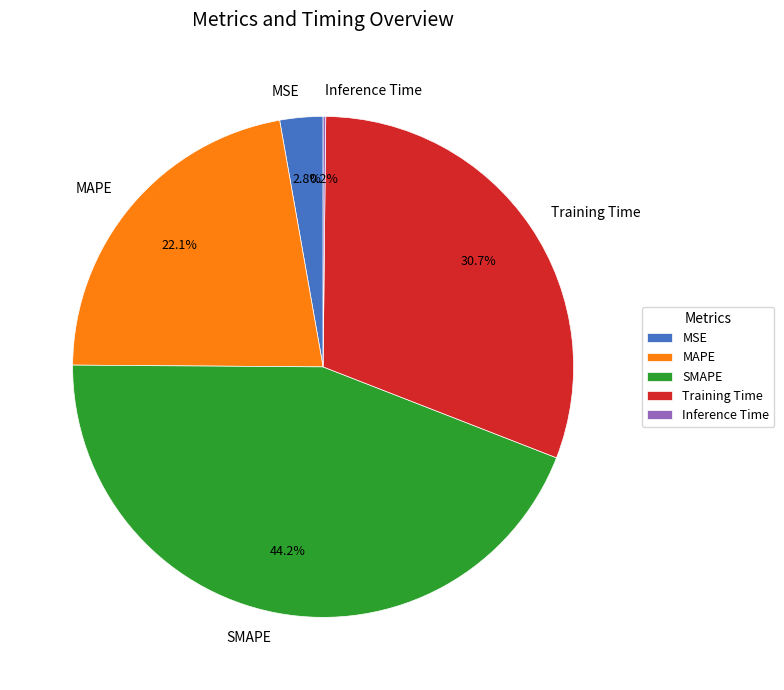

Is there a majority slice in this chart?

No